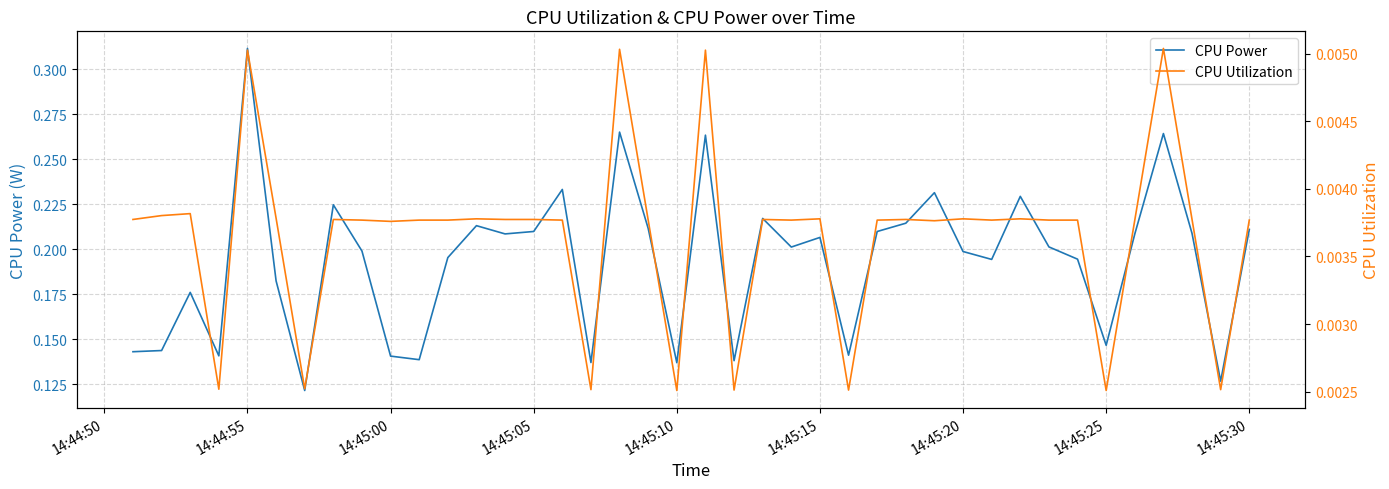

What are all the series names shown in the legend?

CPU Power, CPU Utilization